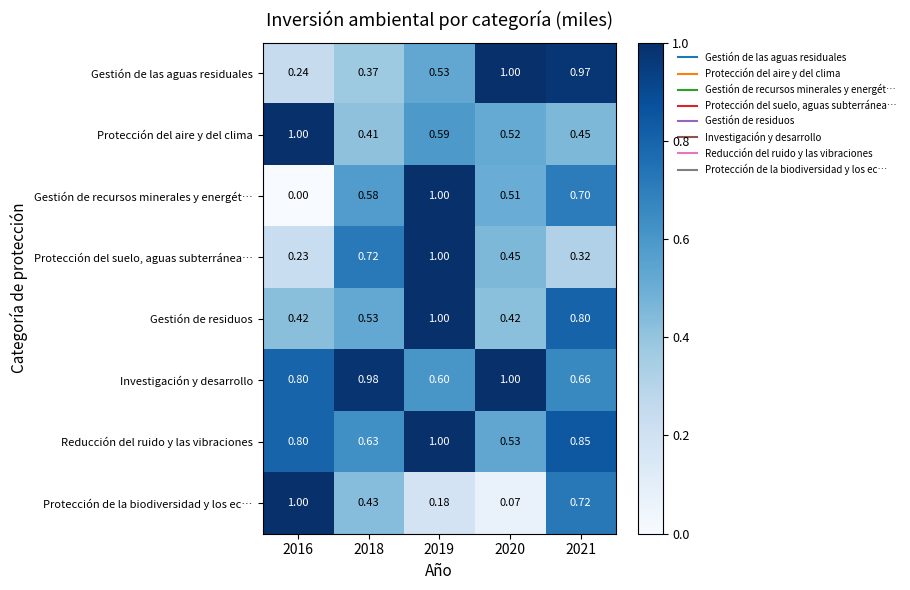

Rank the series at 2018 from highest to lowest value.

Investigación y desarrollo, Protección del suelo, aguas subterránea…, Reducción del ruido y las vibraciones, Gestión de recursos minerales y energét…, Gestión de residuos, Protección de la biodiversidad y los ec…, Protección del aire y del clima, Gestión de las aguas residuales